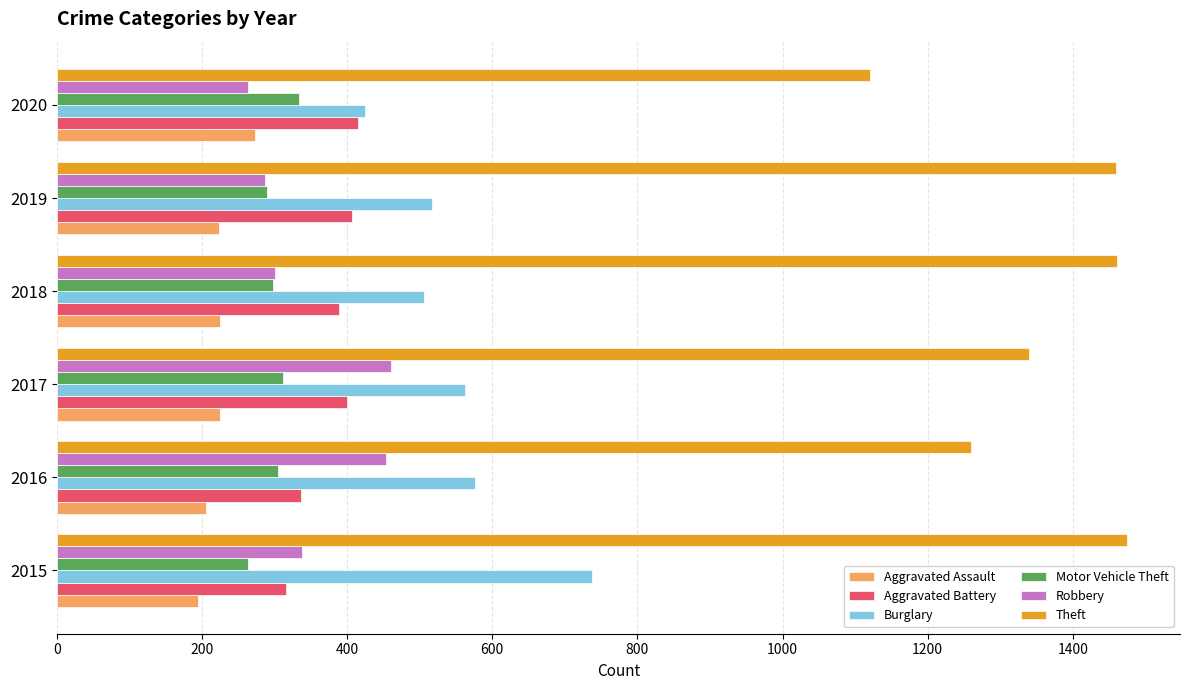

List the series in order of their peak value, highest first.

Theft, Burglary, Robbery, Aggravated Battery, Motor Vehicle Theft, Aggravated Assault